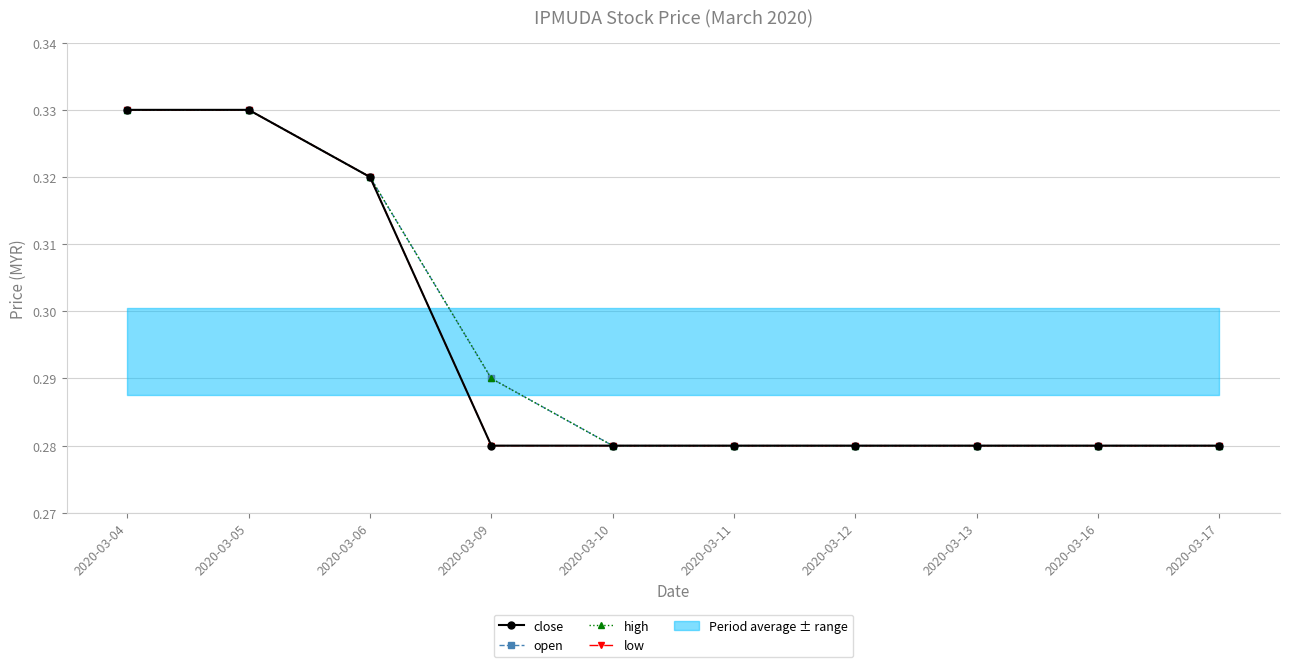

True or false: close has a value of 0.3 at 2020-03-10.

True